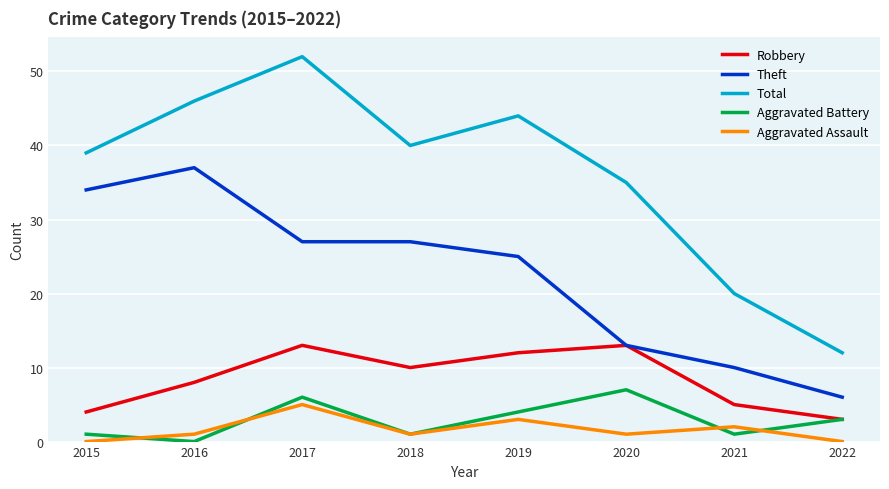

What is the total value across all series at 2020?

69